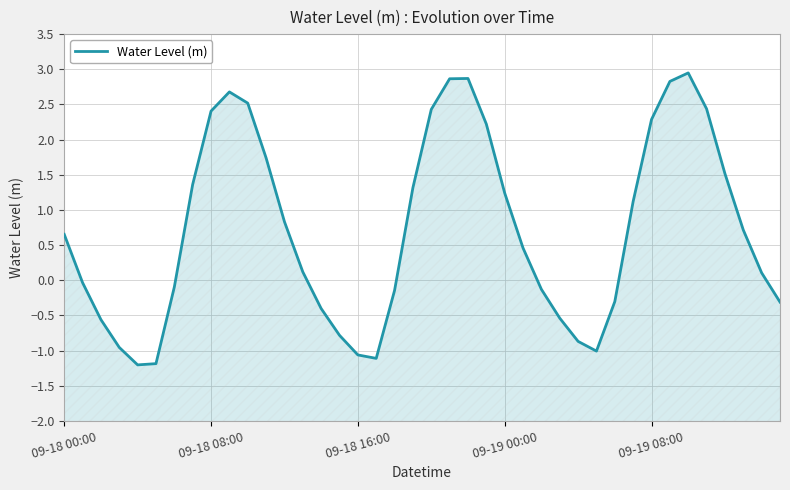

Reading right to left, what are all the values shown in this chart?

-0.3	0.1	0.7	1.5	2.4	2.9	2.8	2.3	1.1	-0.3	-1.0	-0.9	-0.5	-0.1	0.5	1.2	2.2	2.9	2.9	2.4	1.3	-0.1	-1.1	-1.1	-0.8	-0.4	0.1	0.8	1.7	2.5	2.7	2.4	1.4	-0.1	-1.2	-1.2	-1.0	-0.6	-0.0	0.7